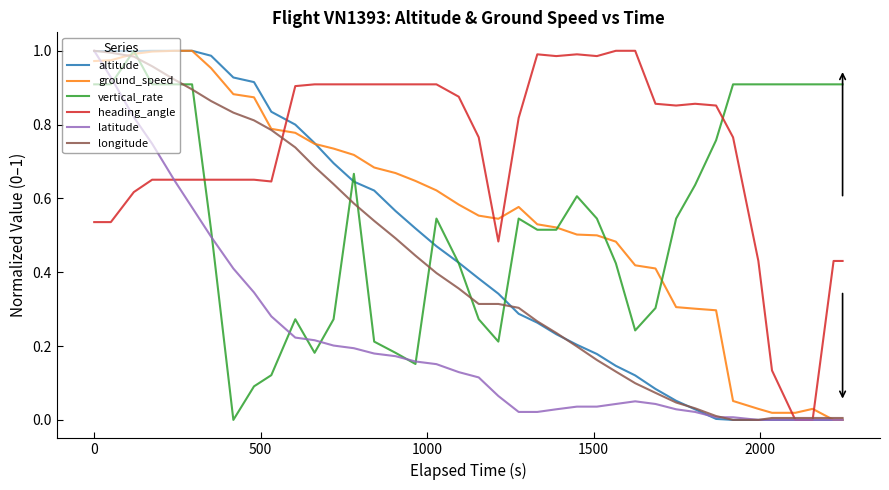

Which series has the widest spread of values?

altitude